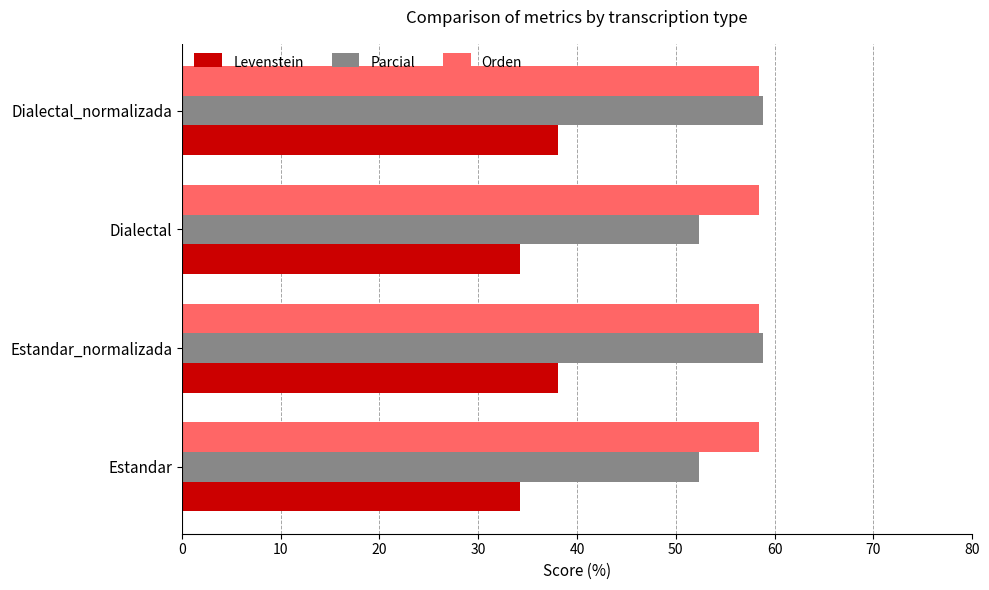

At how many categories does at least one series exceed 48?

4